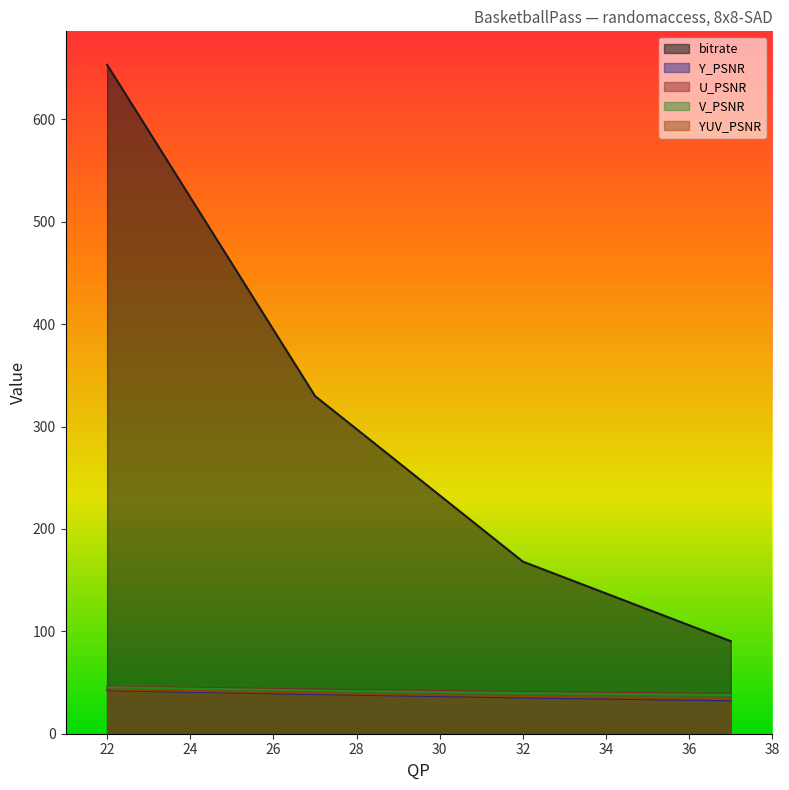

True or false: YUV_PSNR and U_PSNR intersect in this chart.

False